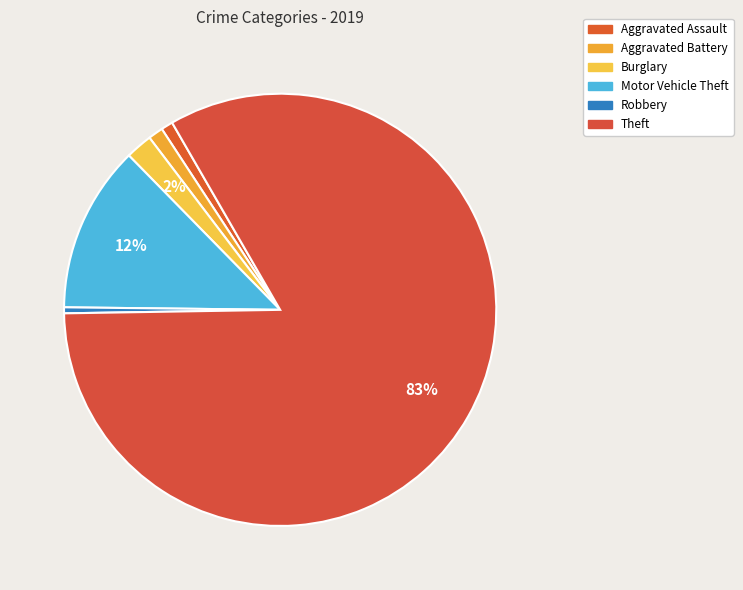

Rank the categories by value from lowest to highest.

Robbery, Aggravated Assault, Aggravated Battery, Burglary, Motor Vehicle Theft, Theft